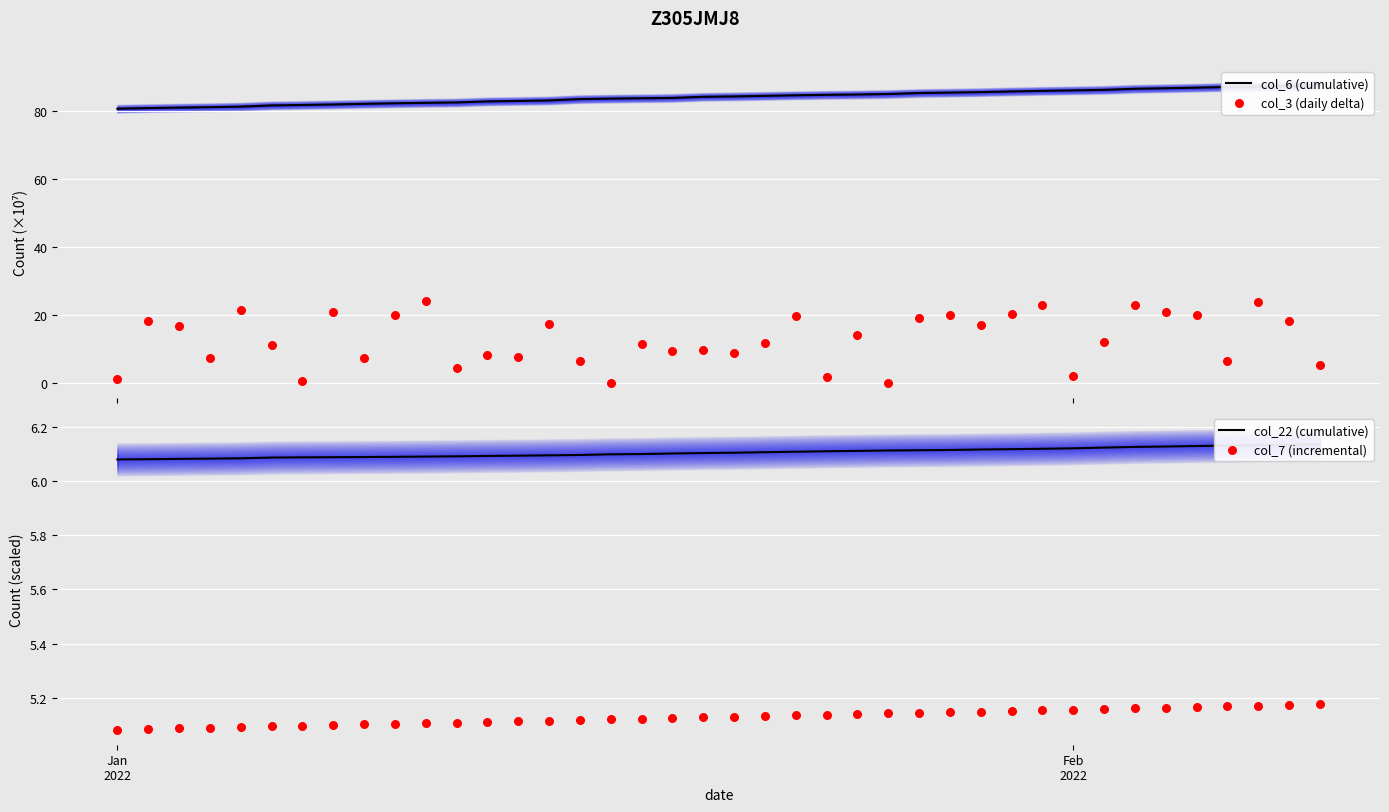

Is the value of col_22 (cumulative) at 13 greater than the value of col_6 (cumulative) at 20?

No